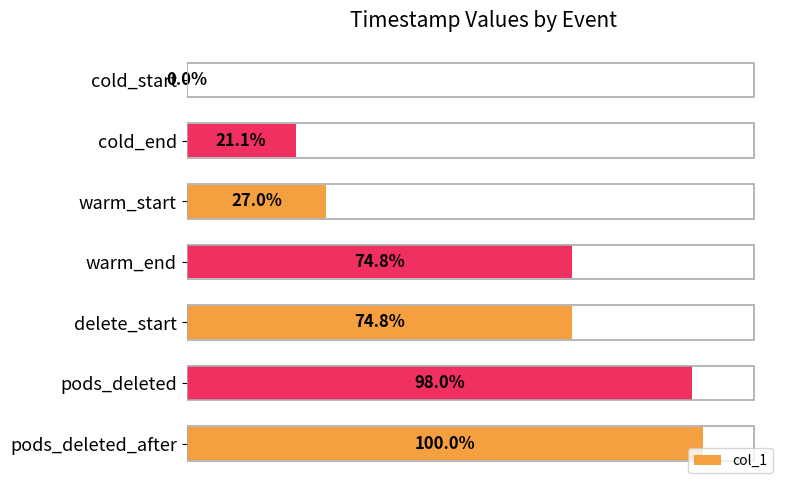

At which category does the chart reach its peak across all series?

pods_deleted_after